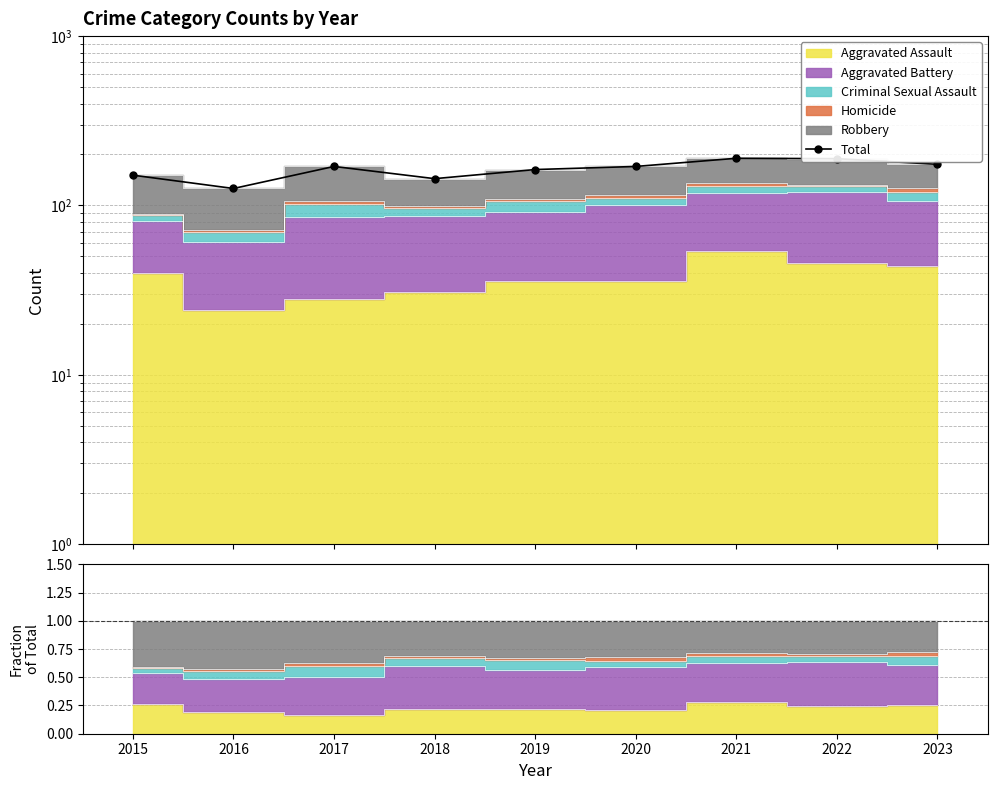

List the labels in order of value, smallest first.

2016, 2018, 2015, 2019, 2017, 2020, 2023, 2022, 2021